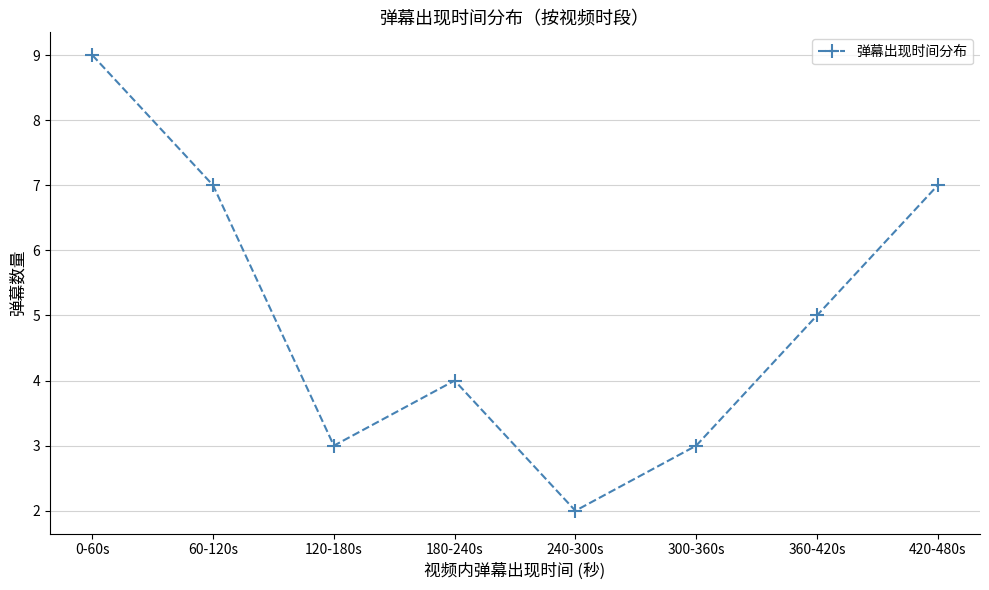

What is the greatest value displayed?

9